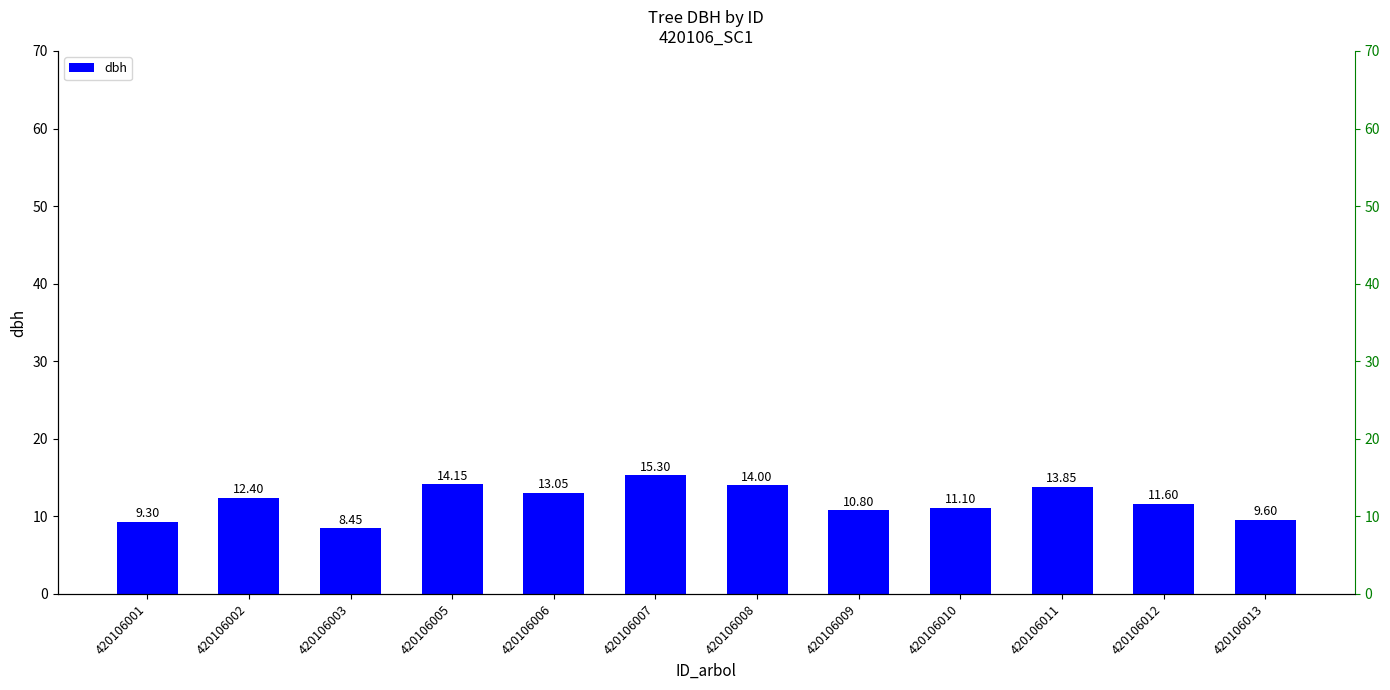

What is the ratio of the value at 420106005 to the value at 420106002?

1.1